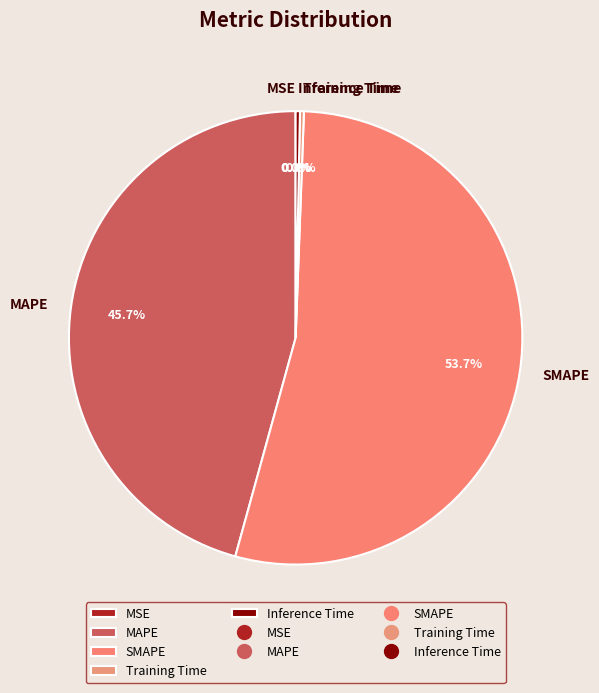

Which category has the biggest portion of the pie?

SMAPE